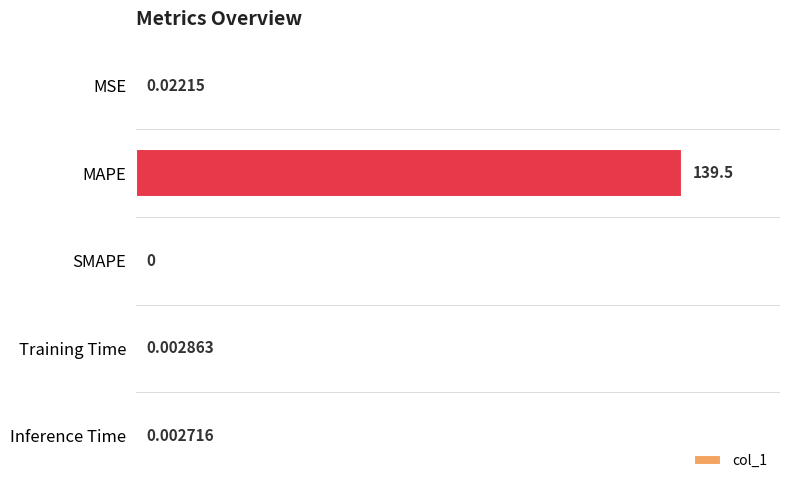

What is the average value?

27.9